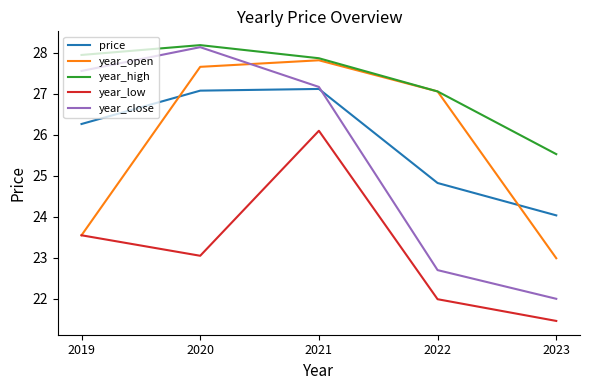

What are all the series names shown in the legend?

price, year_open, year_high, year_low, year_close